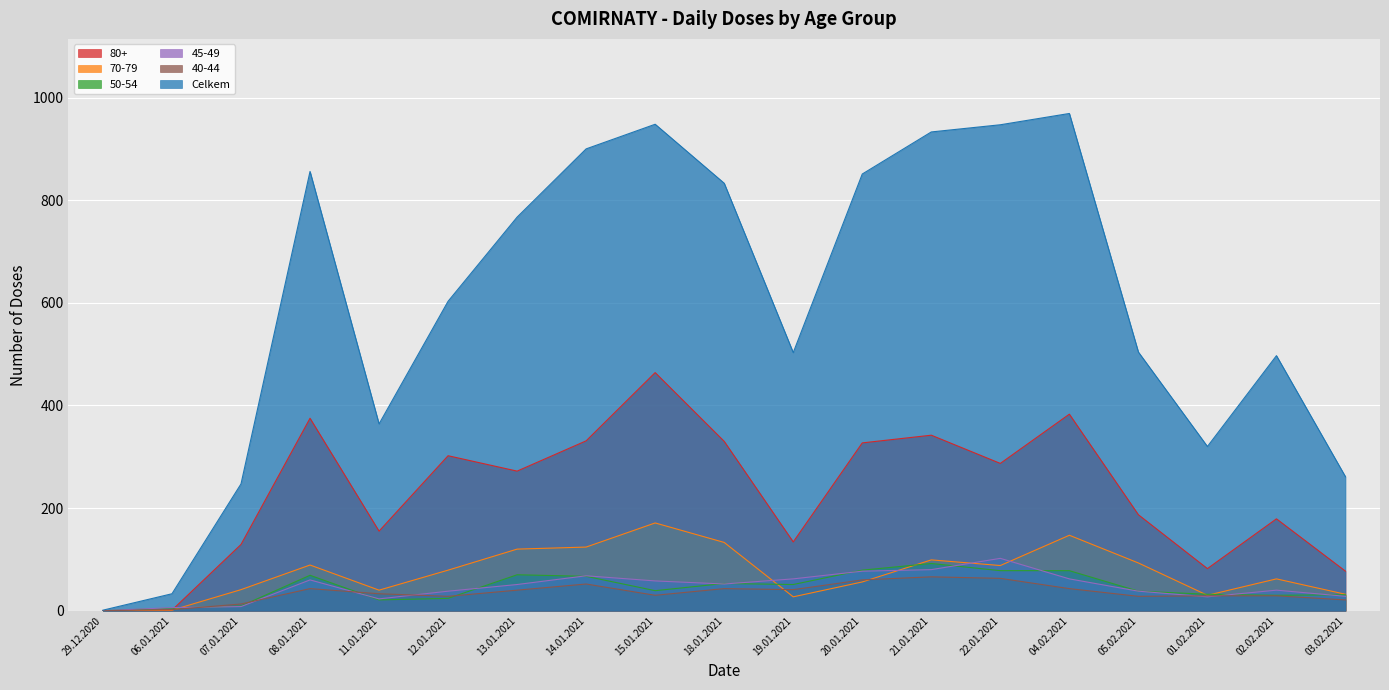

What is the difference between the maximum and minimum values in the 50-54 series?

92